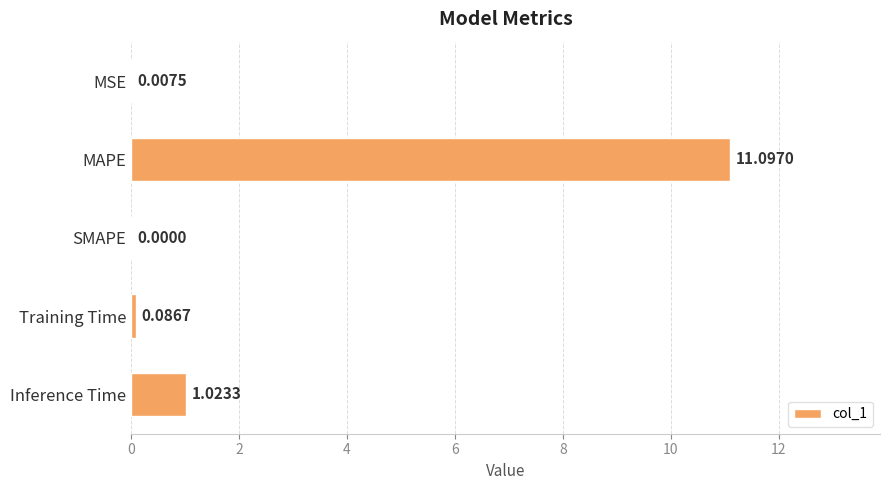

Which label corresponds to the largest value in the chart?

MAPE